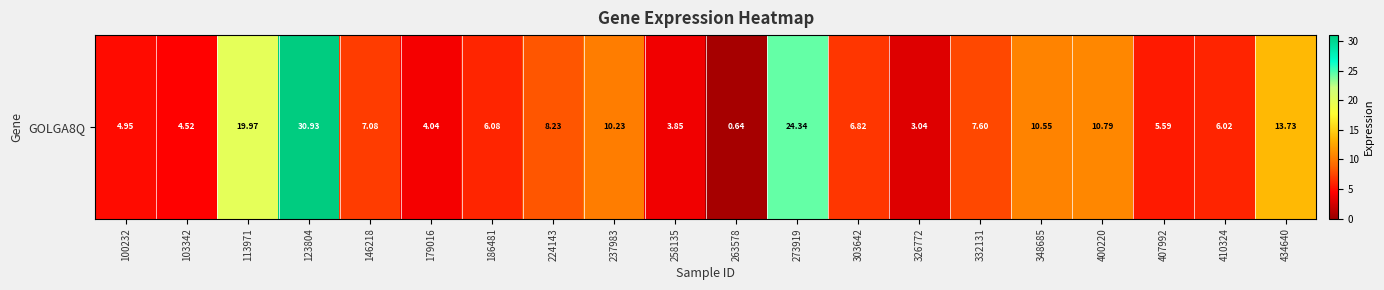

What is the greatest value displayed?

30.9